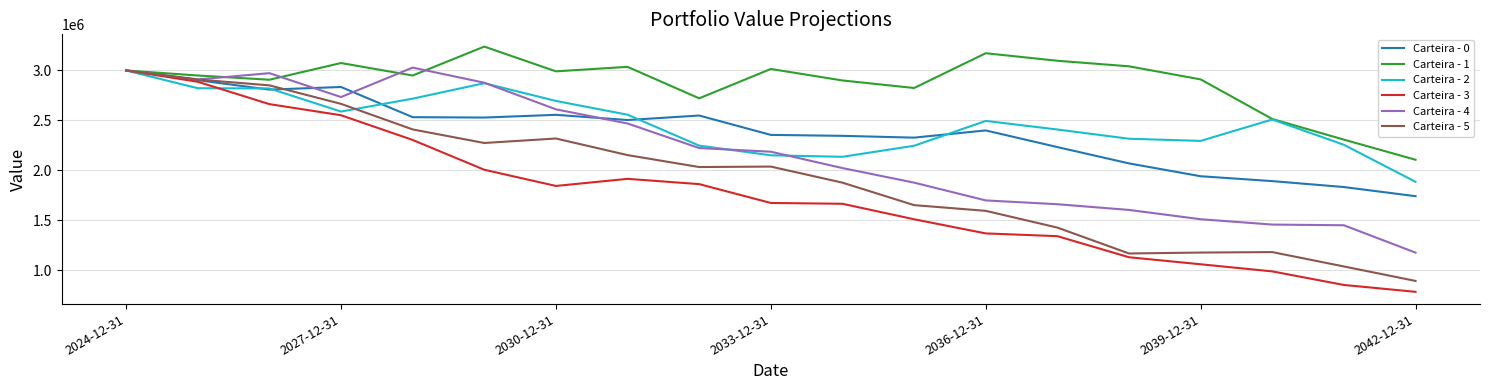

Which series has the largest total across all categories?

Carteira - 1